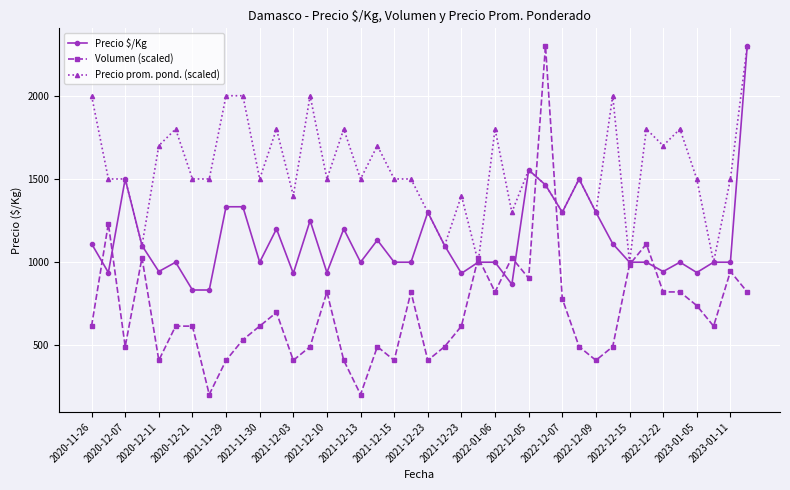

True or false: Volumen (scaled) has more than 0 interior local peaks.

True